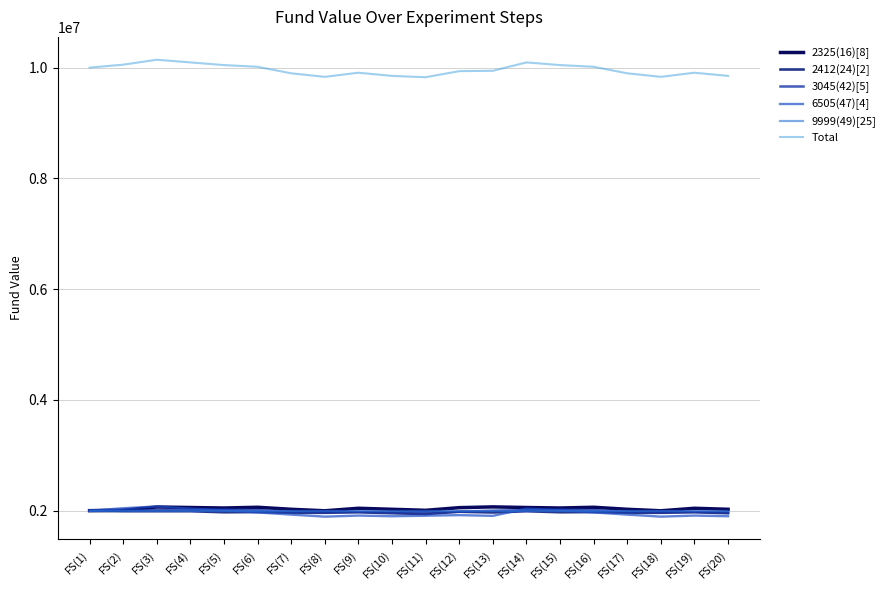

What is the average value of the Total series?

9959227